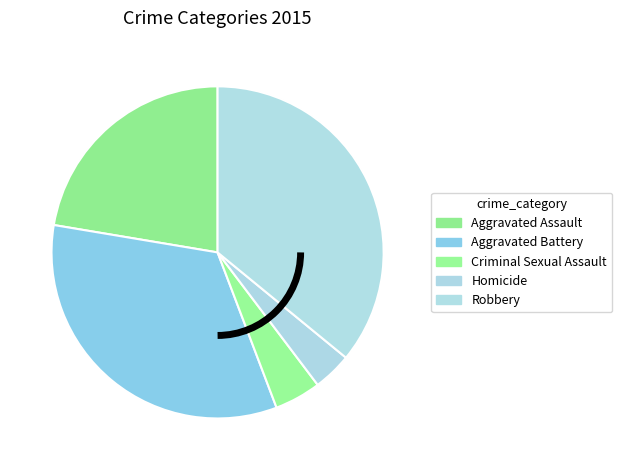

Does Aggravated Battery represent more than half of the total?

No